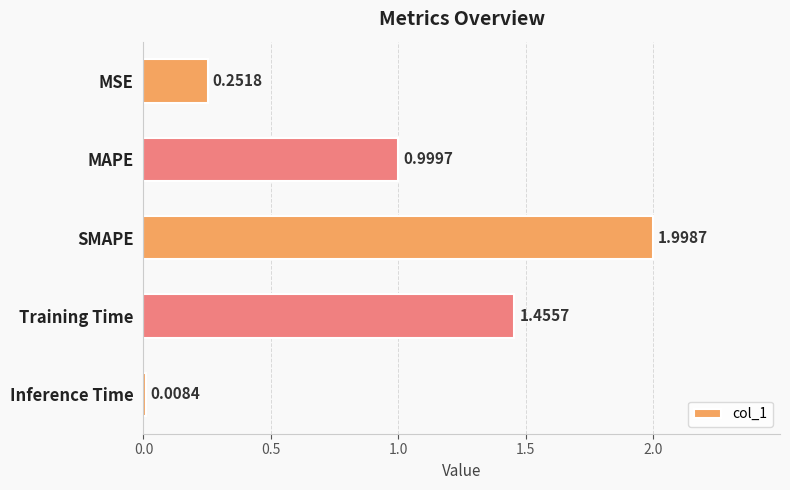

What is the label of the 4th bar from the top?

Training Time